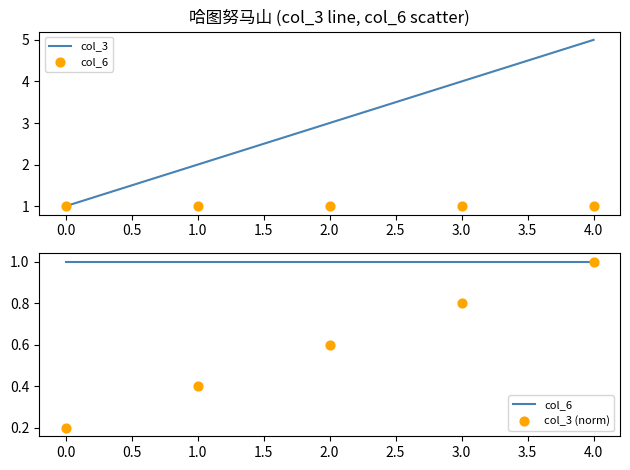

Which series contains the lowest Y value?

col_3 (norm)